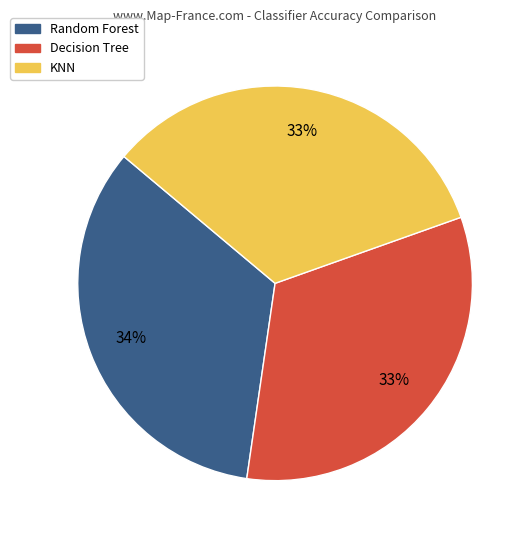

Is there a majority slice in this chart?

No